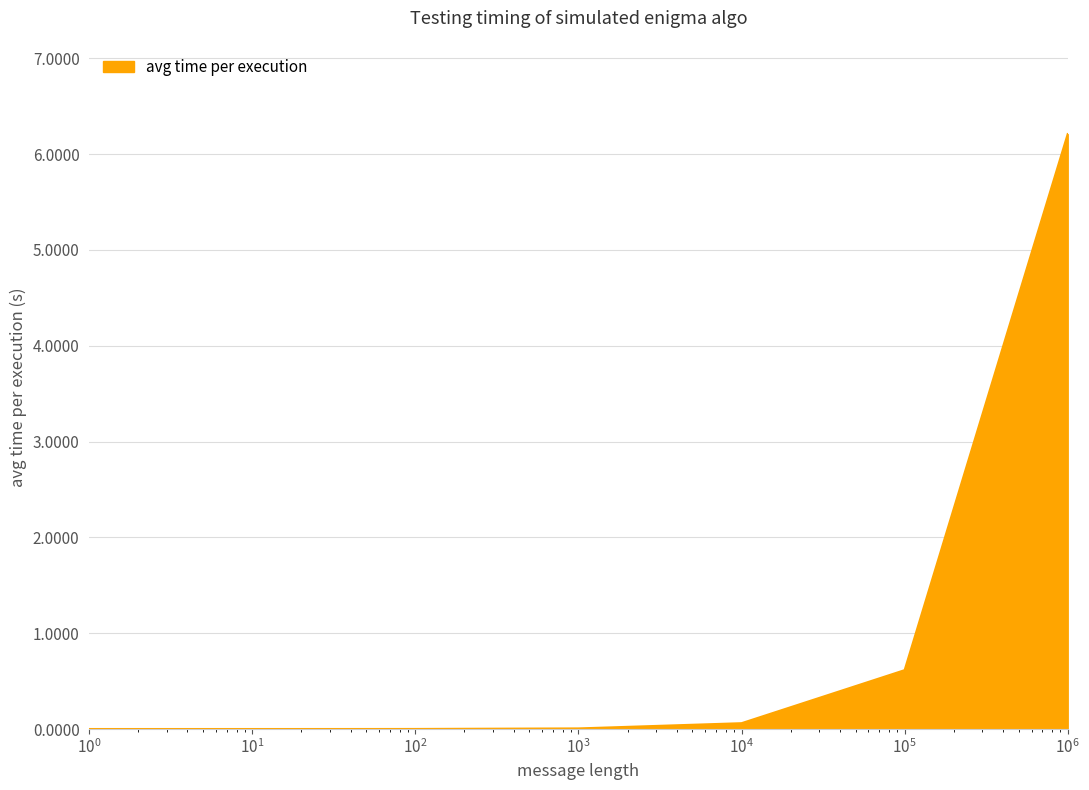

Does the chart have visible grid lines?

Yes